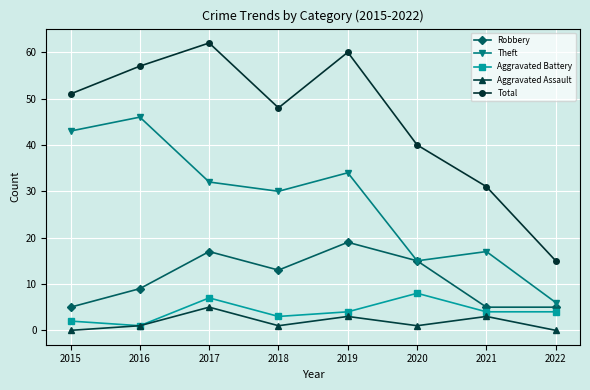

Which series has the widest spread of values?

Total